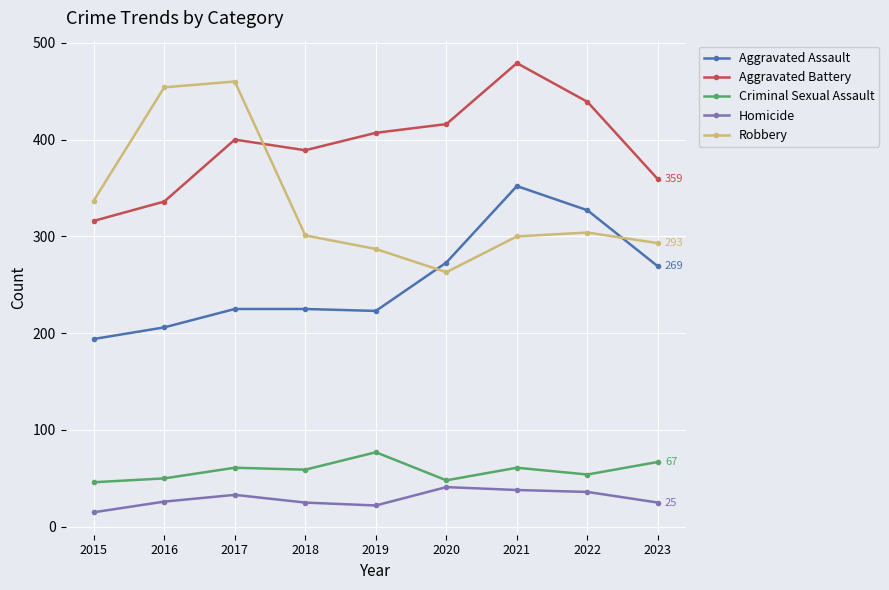

At 2015, list the series in order from largest to smallest.

Robbery, Aggravated Battery, Aggravated Assault, Criminal Sexual Assault, Homicide